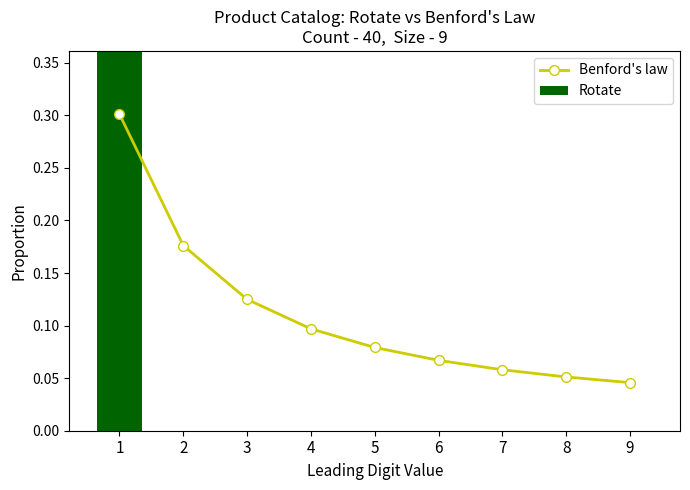

What is the average value of the Rotate series?

0.1